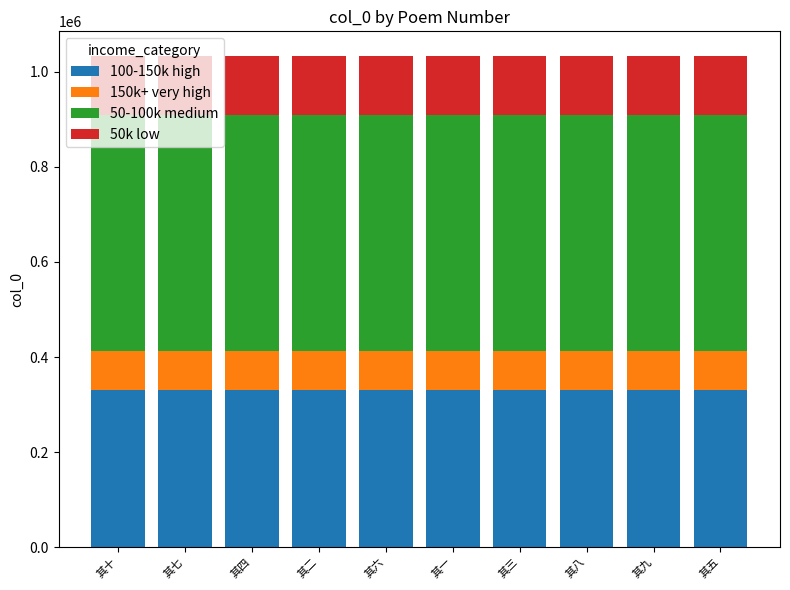

True or false: 100-150k high has a value of 330540.5 at 其七.

True